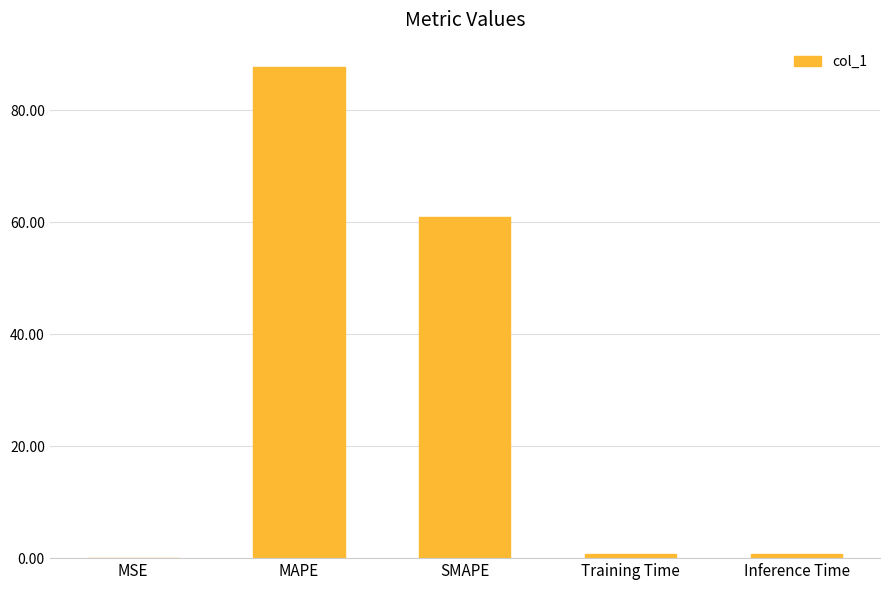

Which has a higher value, Inference Time or MSE?

Inference Time